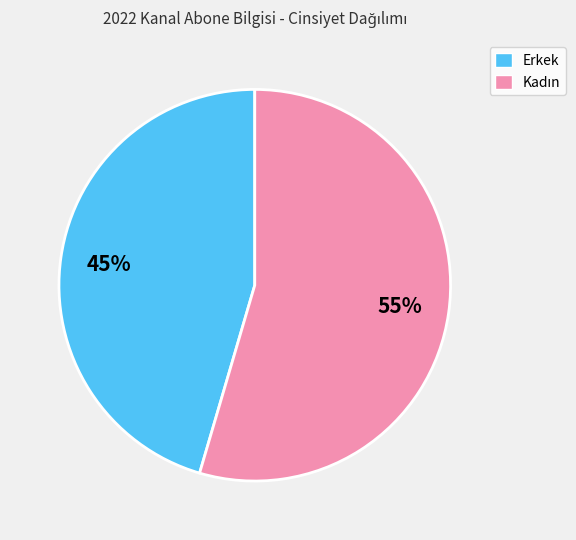

Is Erkek the majority of the pie?

No